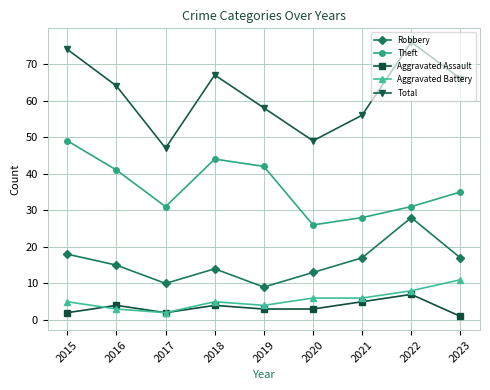

True or false: Theft and Aggravated Battery intersect in this chart.

False